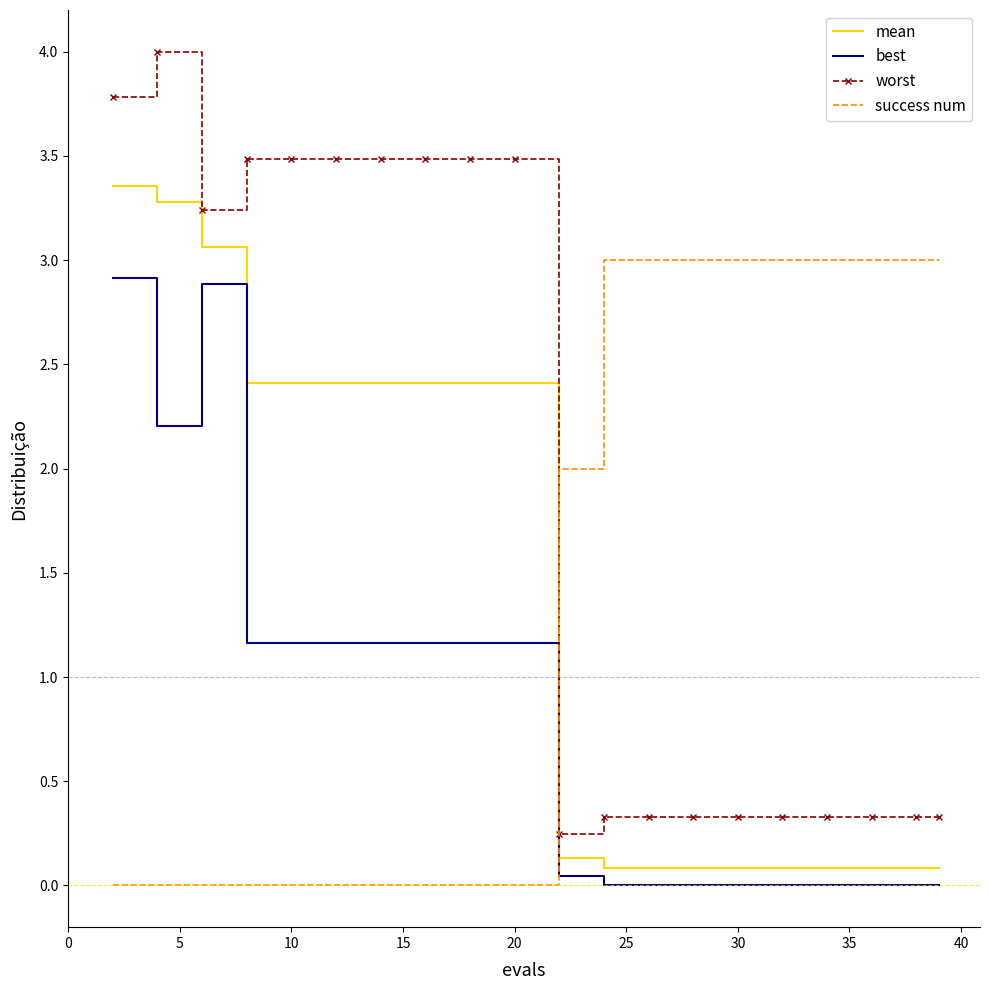

What is the difference between the maximum and minimum values in the success num series?

3.0